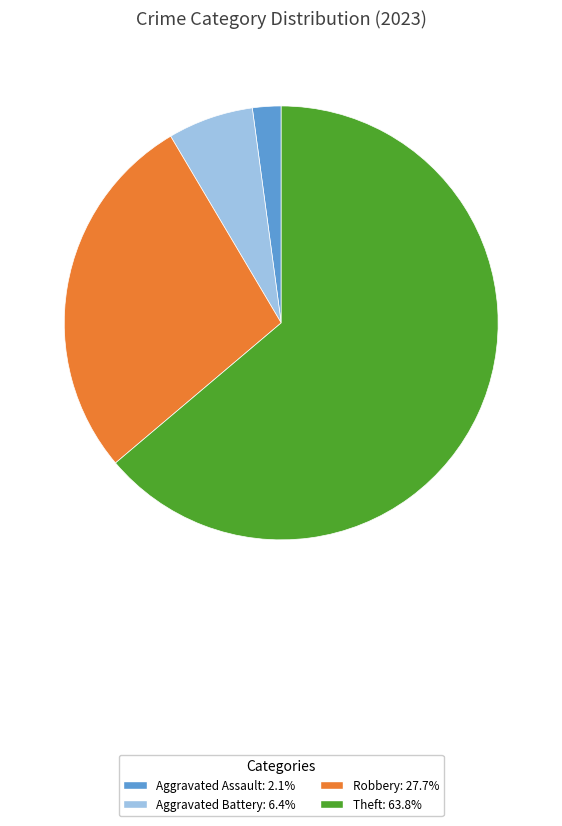

Is there a majority slice in this chart?

Yes